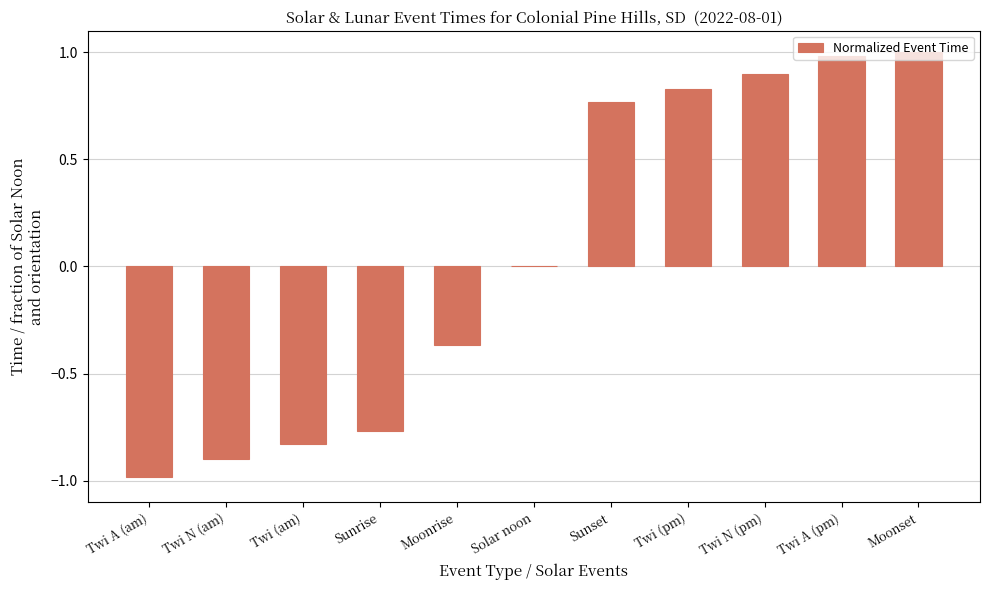

Does the chart contain stacked bars?

No